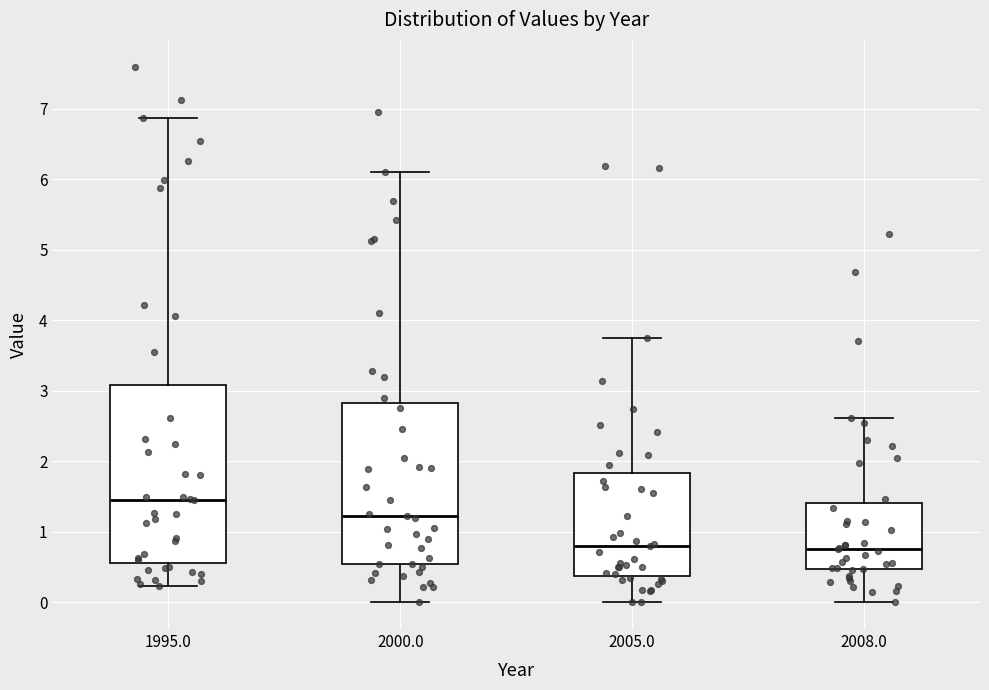

Which box's median line is the highest?

1995.0